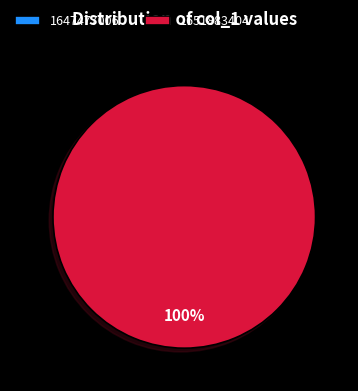

Which slice is the smallest?

1647477006